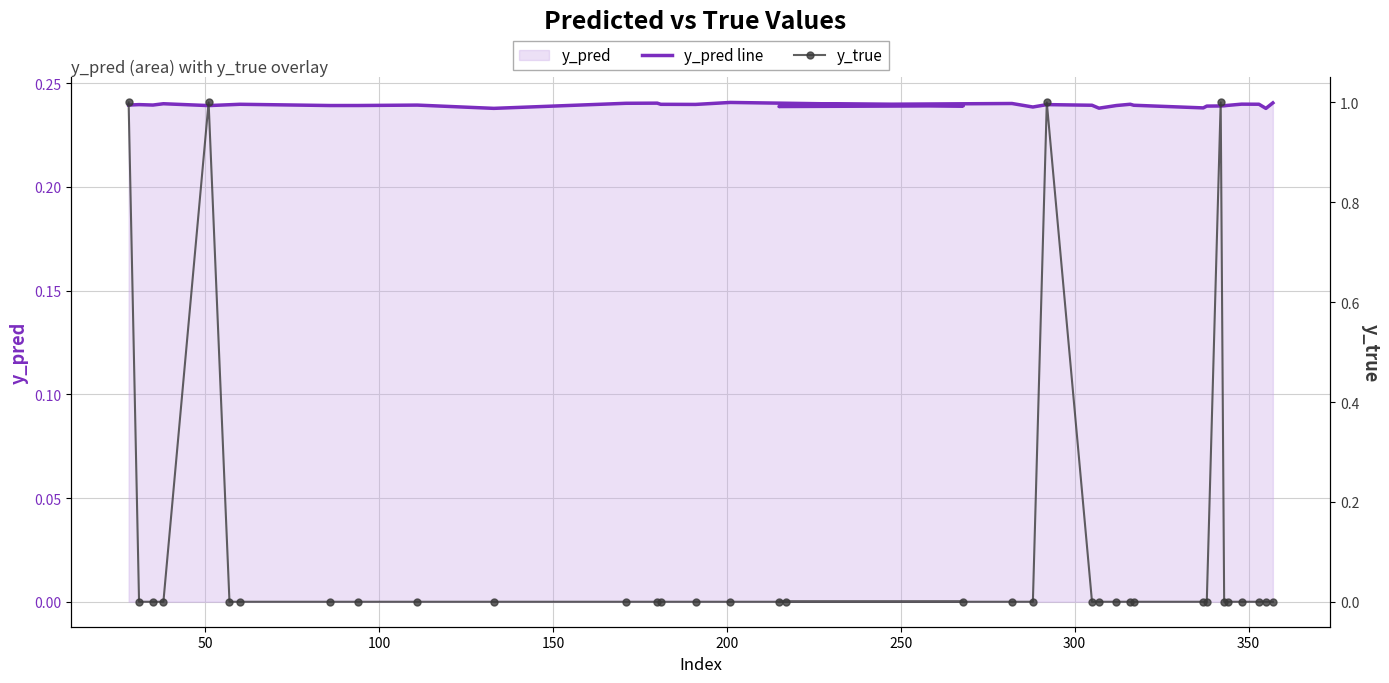

What is the value of the y_pred line point at the 20th from the left?

0.2